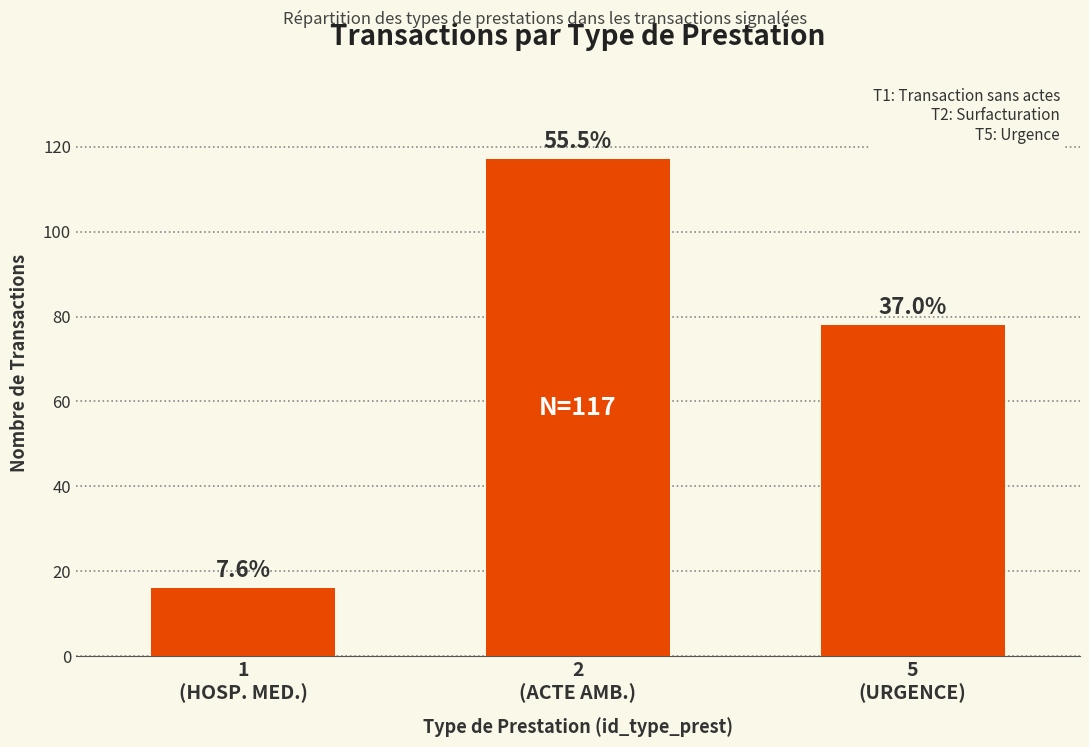

Reading right to left, extract all data points from this chart.

78	117	16